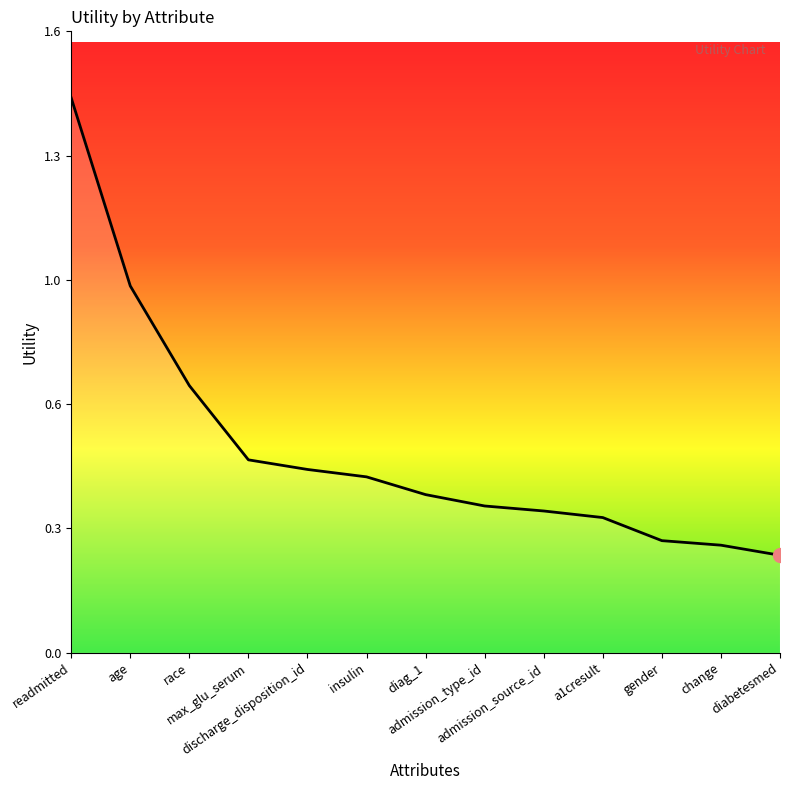

Is this an area chart (filled region under the line)?

No